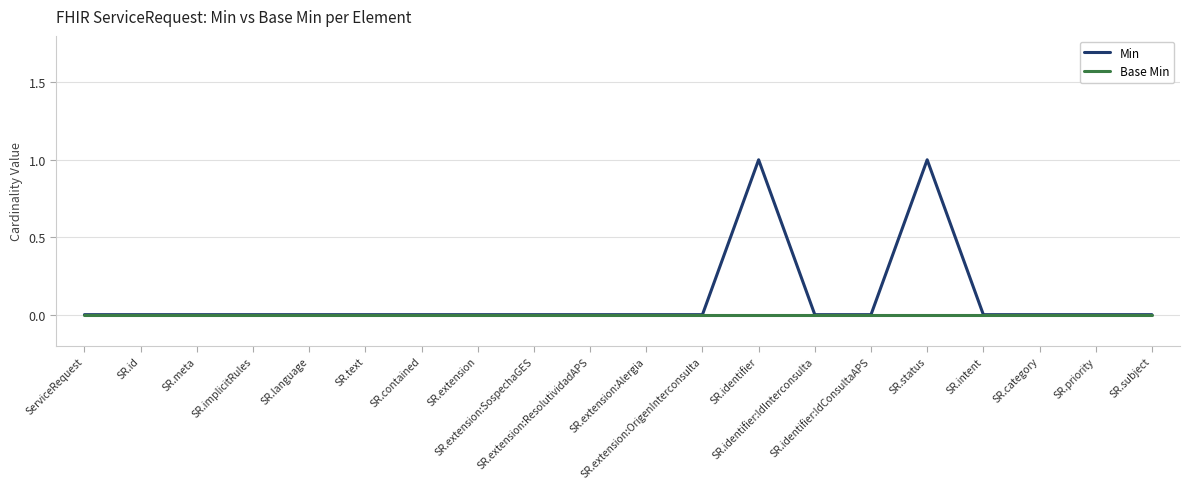

How many lines are shown in the chart?

2